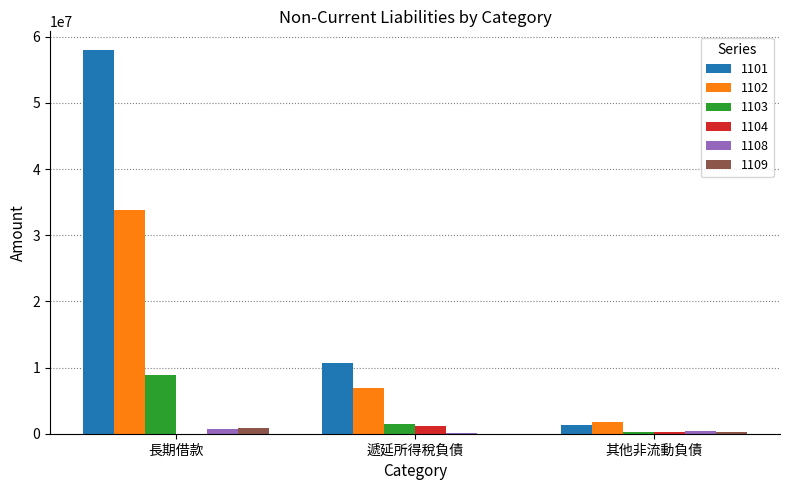

The 1101 series shows 17361472 at 遞延所得稅負債. True or false?

False